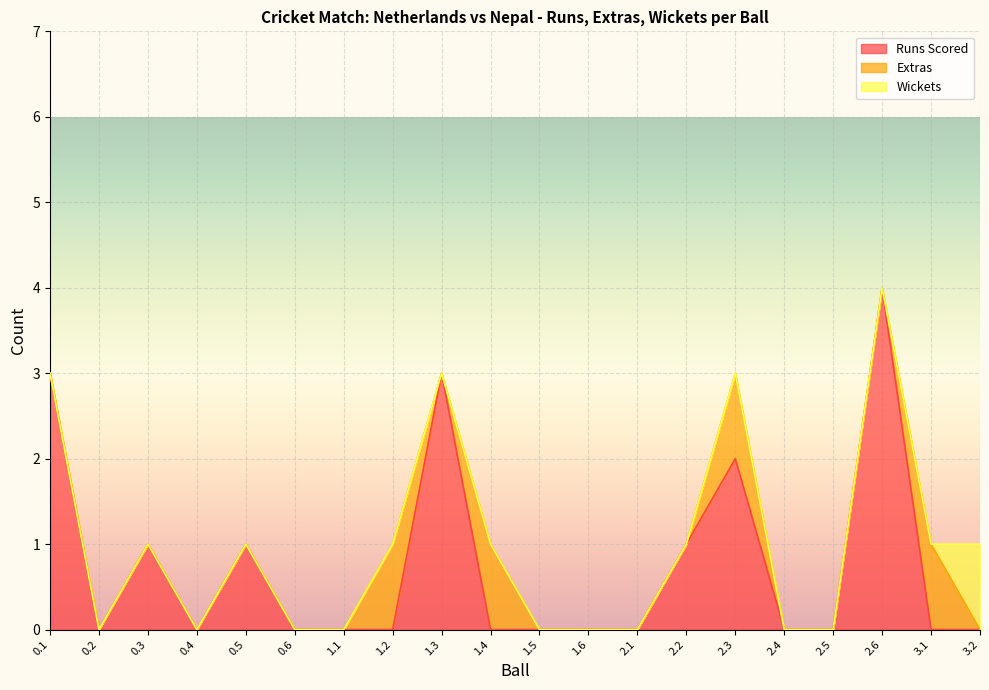

How many lines are shown in the chart?

3